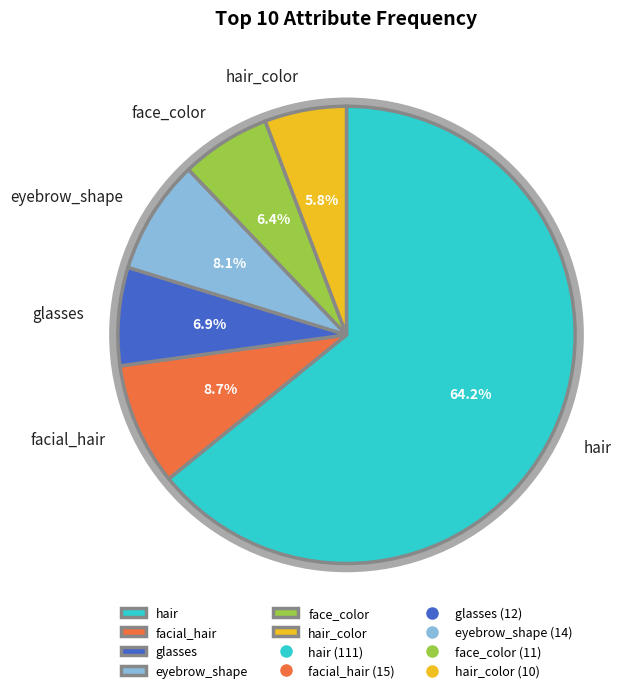

Is hair_color the majority of the pie?

No